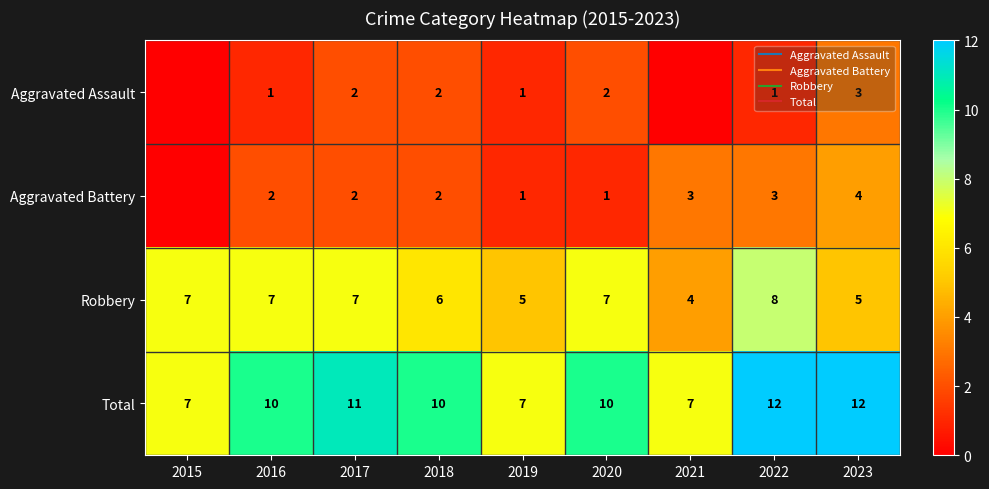

What is the maximum value for Robbery?

8